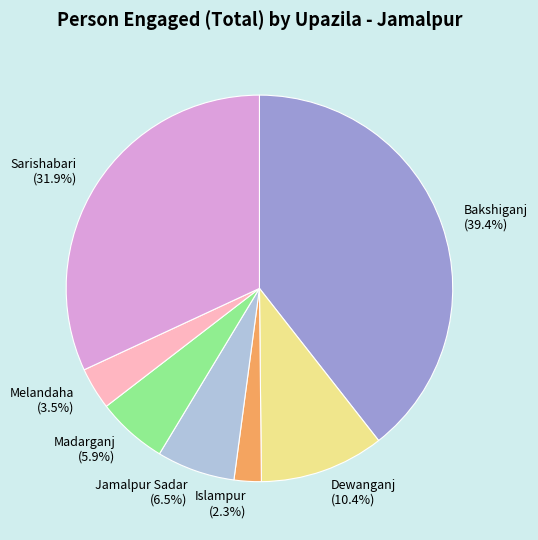

Is the sum of Melandaha and Jamalpur Sadar greater than half?

No